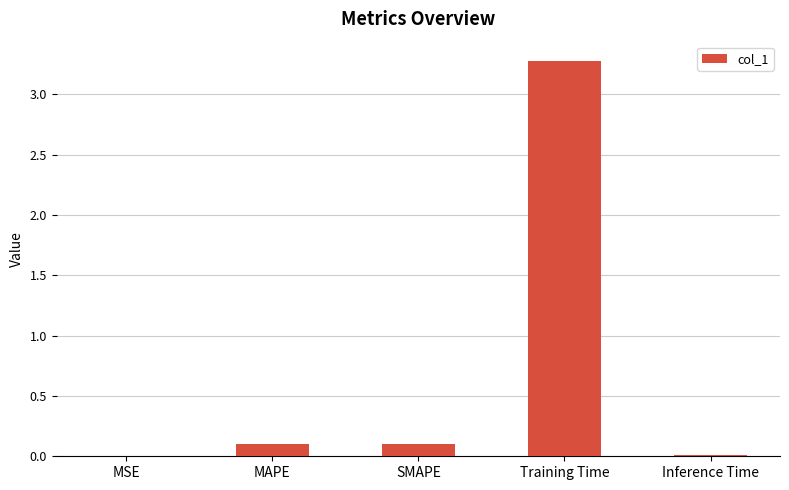

Count the number of categories in the chart.

5